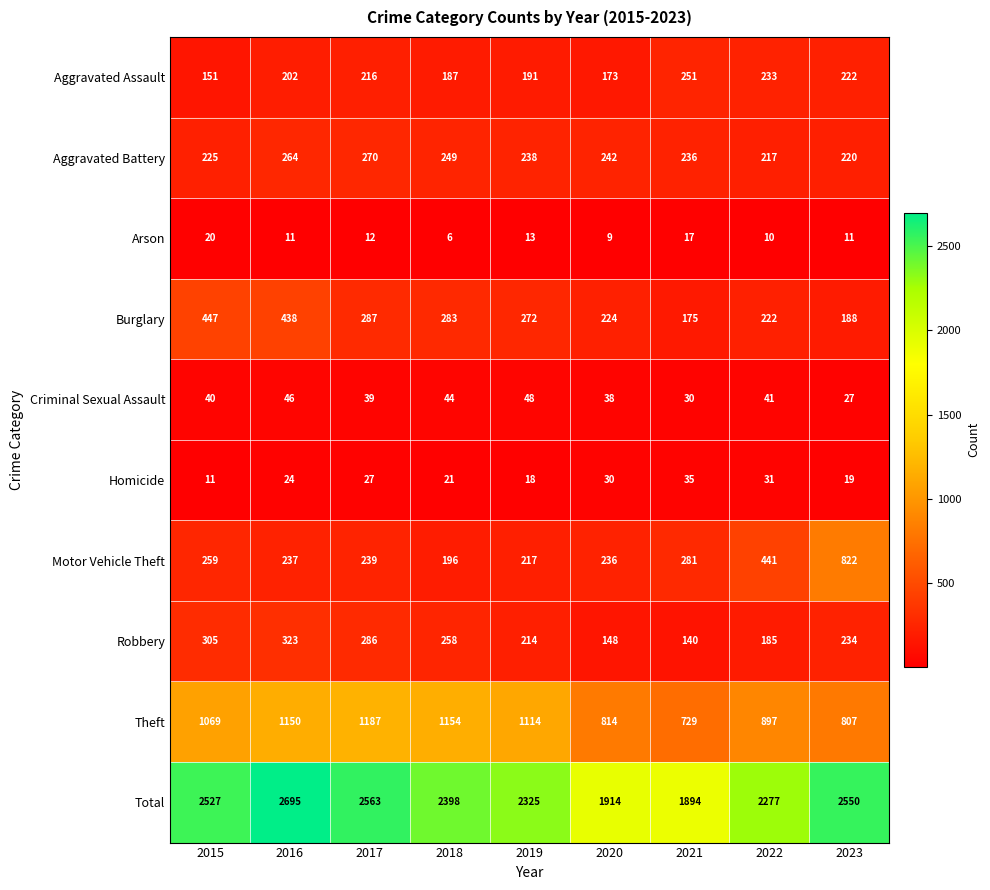

List the series in order of their peak value, highest first.

Total, Theft, Motor Vehicle Theft, Burglary, Robbery, Aggravated Battery, Aggravated Assault, Criminal Sexual Assault, Homicide, Arson